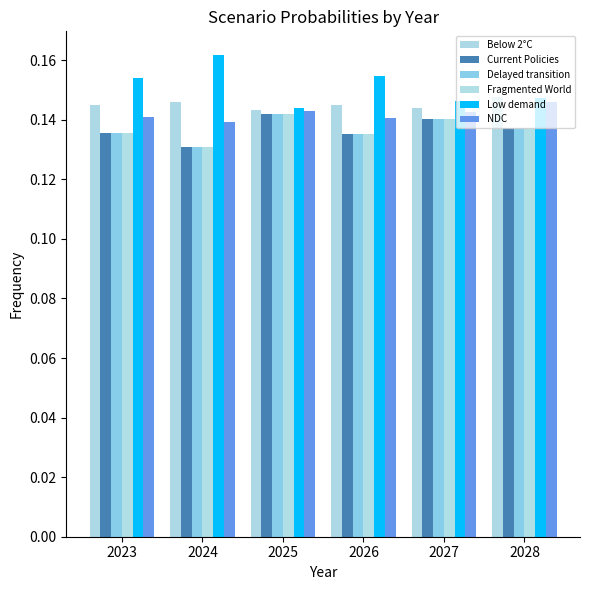

What are all the series names shown in the legend?

Below 2°C, Current Policies, Delayed transition, Fragmented World, Low demand, NDC